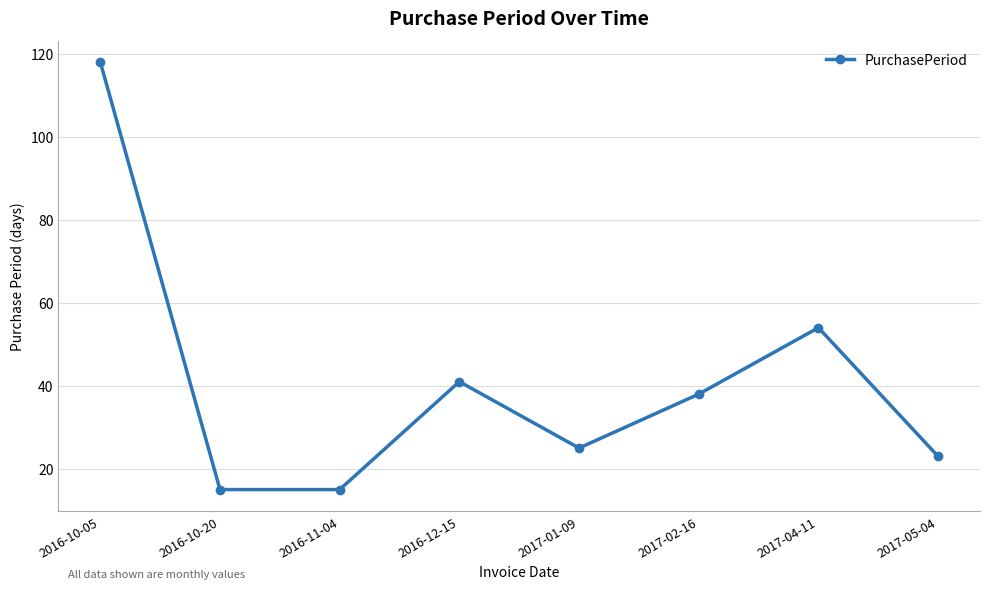

What is the maximum value shown in the chart?

118